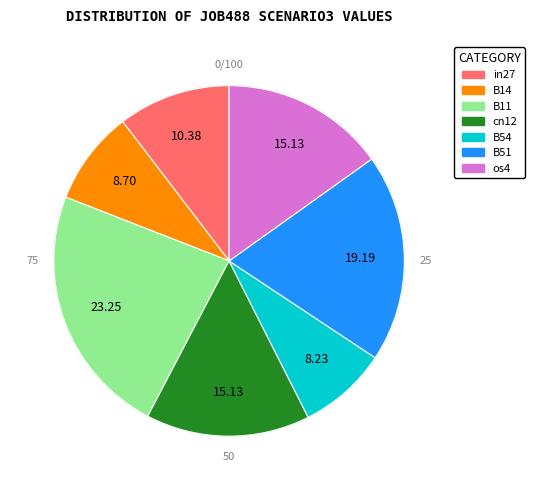

Is there any slice that represents more than half of the pie?

No